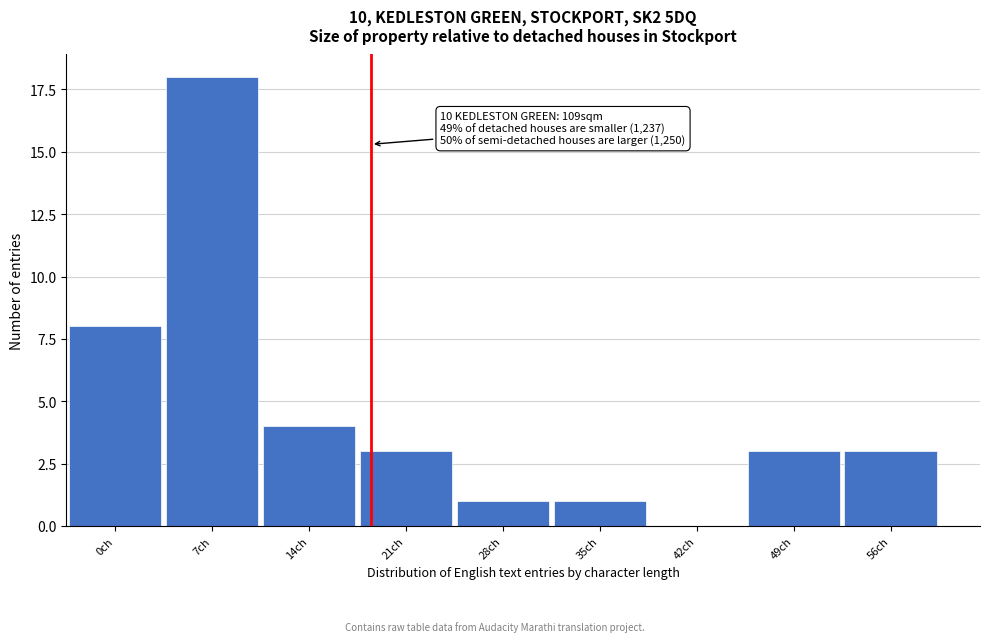

Reading right to left, what are all the values shown in this chart?

56ch=3	49ch=3	42ch=0	35ch=1	28ch=1	21ch=3	14ch=4	7ch=18	0ch=8